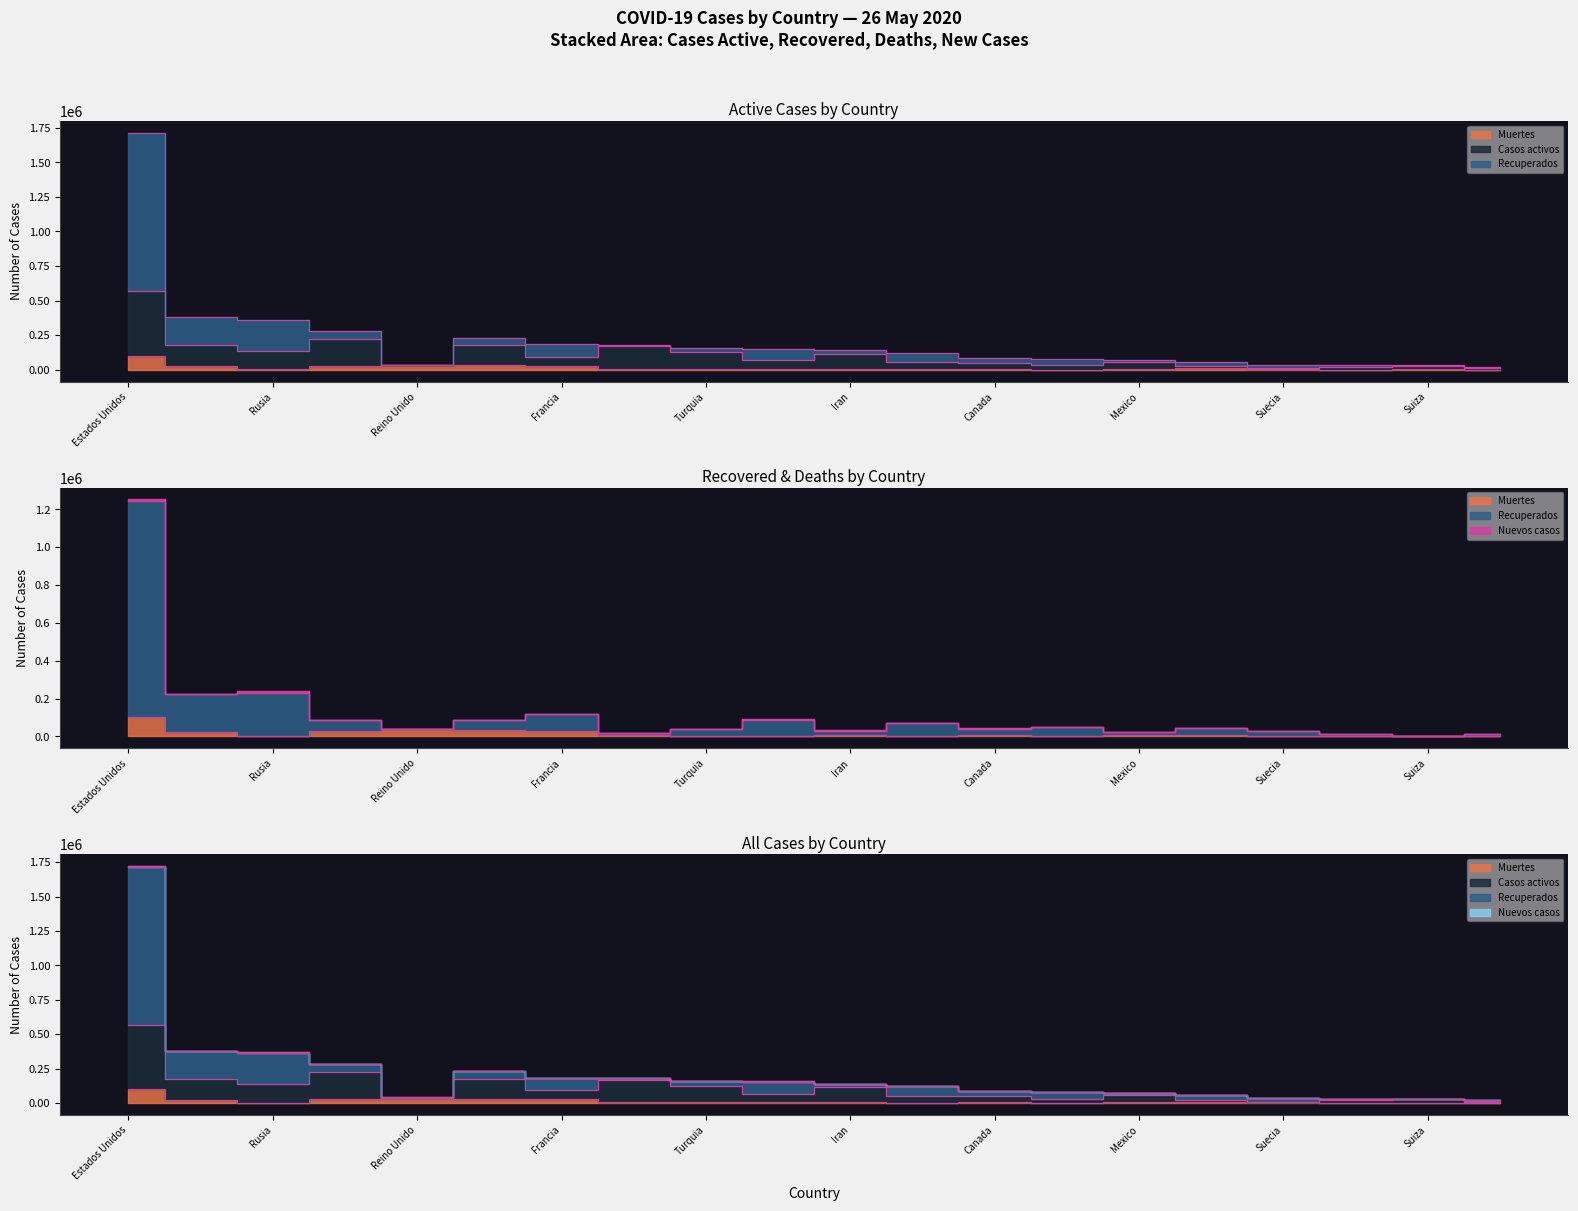

What is the sum of the Muertes values at Iran and Turquia?

11905